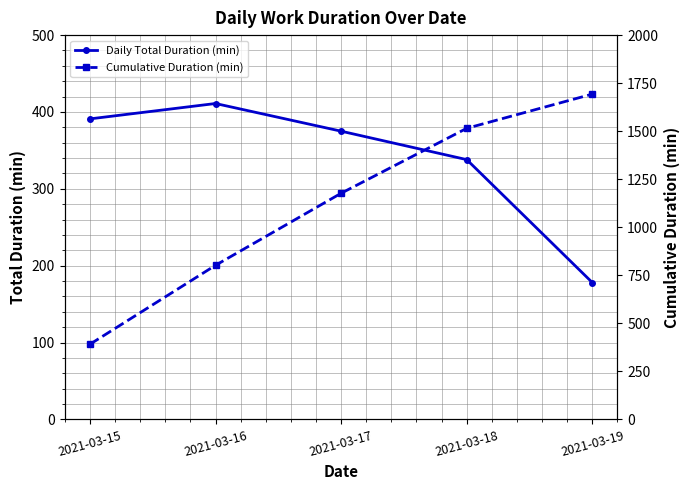

Where does the Cumulative Duration (min) series first go above 1177?

2021-03-18